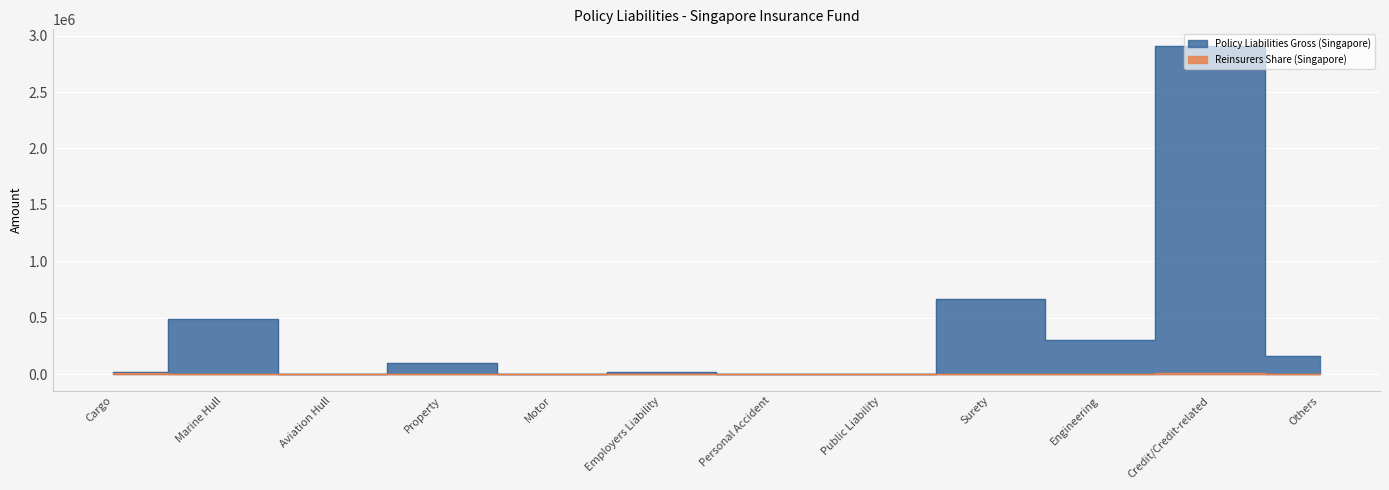

Reading right to left, list all the values displayed in this chart.

Policy Liabilities Gross (Singapore): 162647	2910312	300417	667650	1983	2158	18541	0	103160	8	489454	23960
Reinsurers Share (Singapore): 0	12324	0	4956	0	0	0	0	5326	8	0	11619